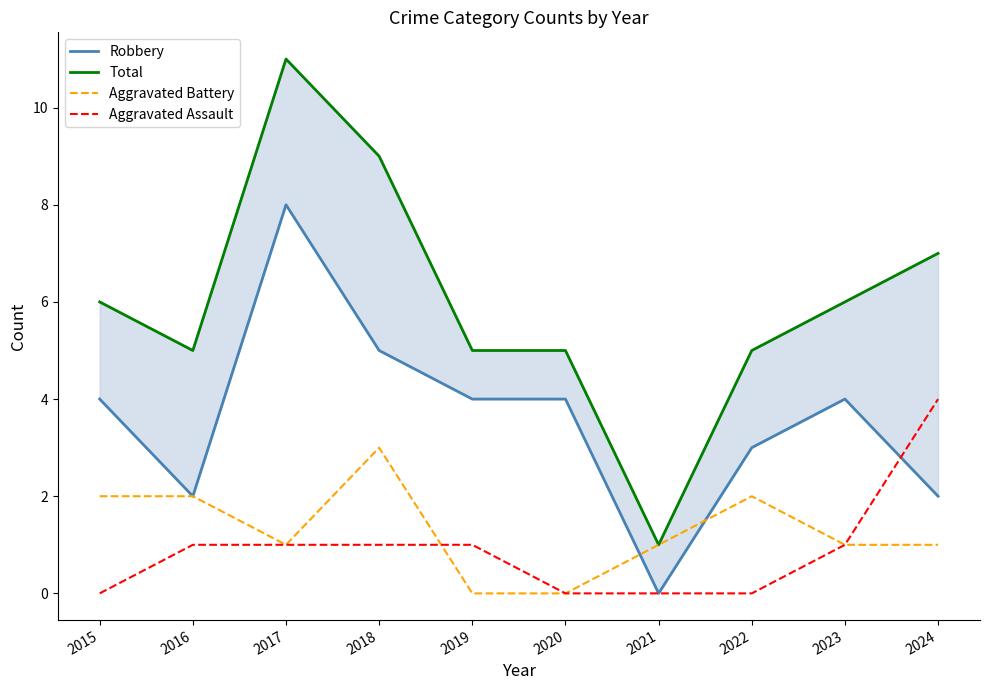

Where is the first local maximum for Robbery?

2017